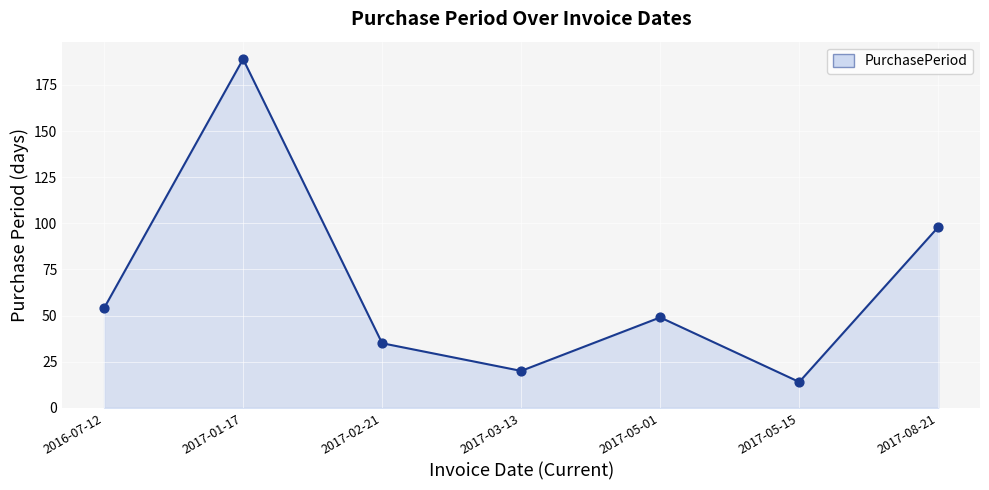

Approximately how many times larger is the value at 2016-07-12 compared to 2017-01-17?

0.3